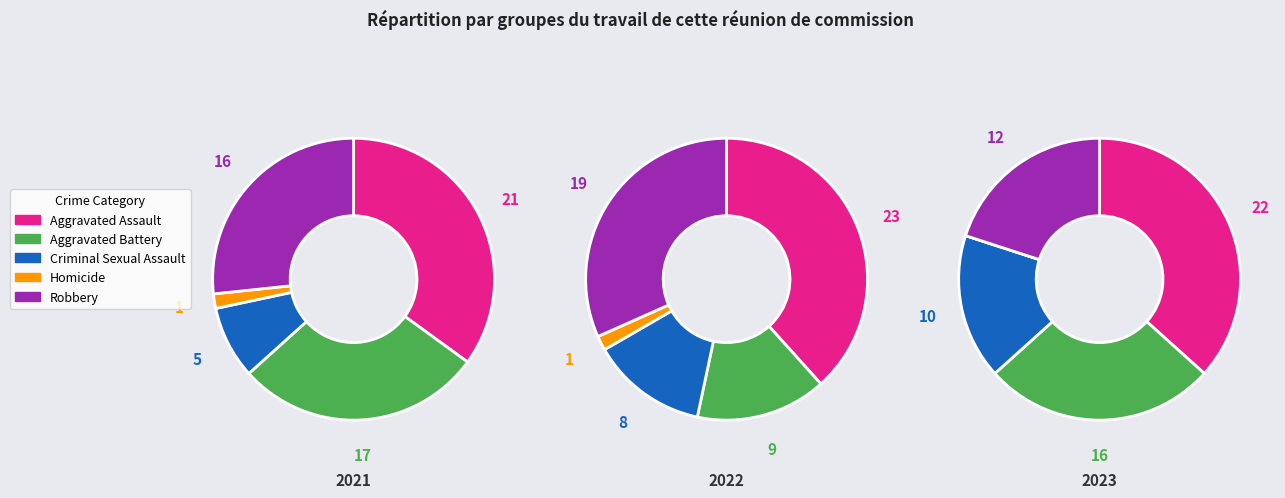

To the nearest percent, what portion does Aggravated Battery represent?

15%